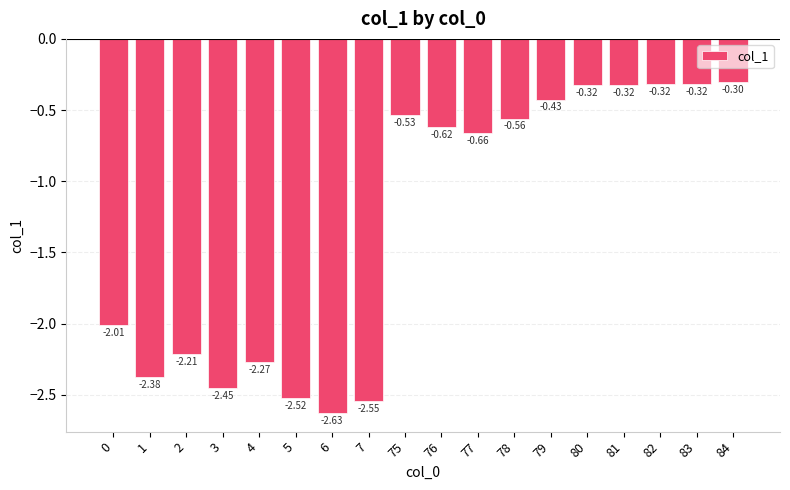

What is the greatest value displayed?

-0.3